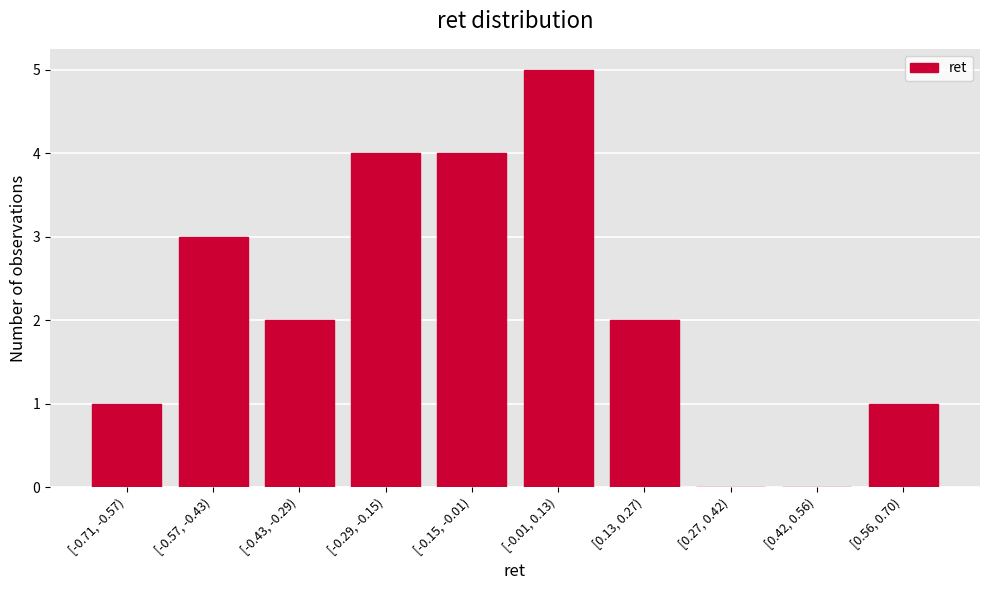

Reading left to right, extract all data points from this chart.

[-0.71, -0.57)=1	[-0.57, -0.43)=3	[-0.43, -0.29)=2	[-0.29, -0.15)=4	[-0.15, -0.01)=4	[-0.01, 0.13)=5	[0.13, 0.27)=2	[0.27, 0.42)=0	[0.42, 0.56)=0	[0.56, 0.70)=1